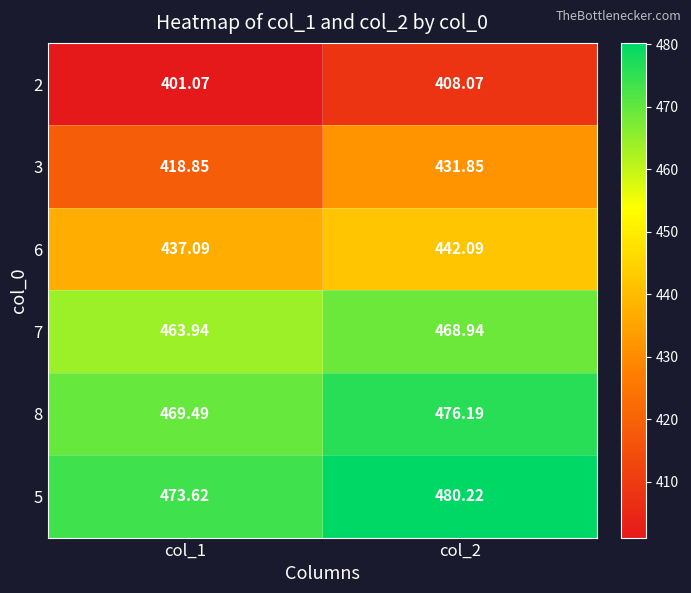

Is the value of 6 at col_1 greater than the value of 8 at col_2?

No